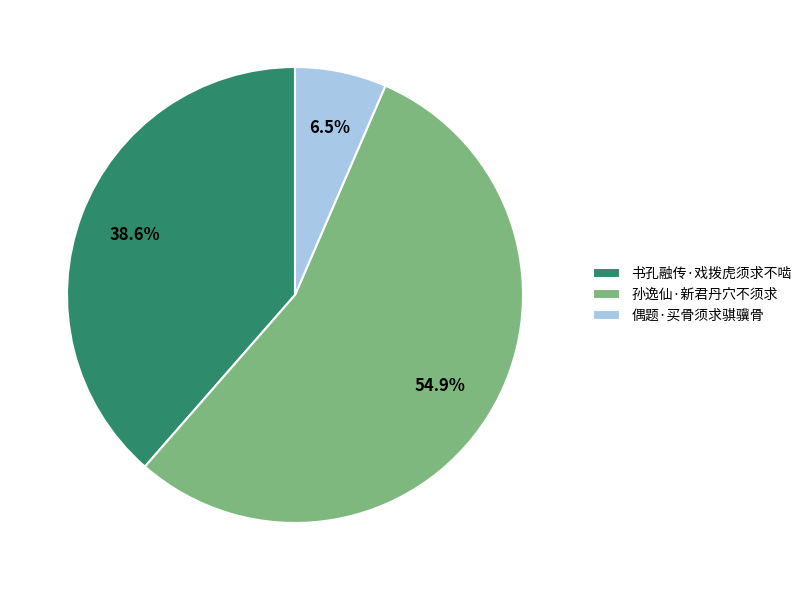

Approximately how many times larger is the value at 书孔融传·戏拨虎须求不啮 compared to 偶题·买骨须求骐骥骨?

5.9